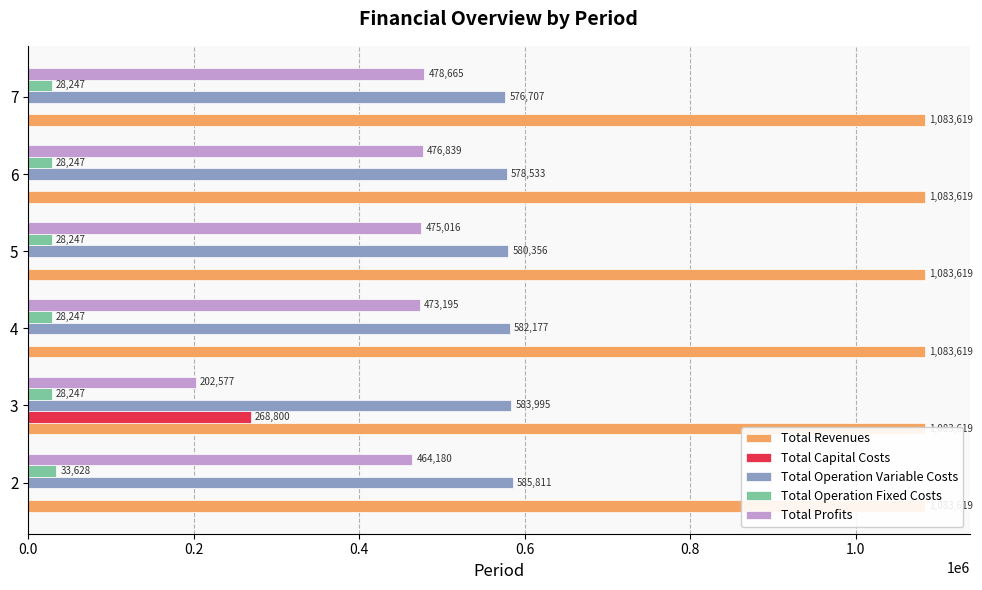

Is the value of Total Capital Costs at 2 greater than the value of Total Operation Variable Costs at 2?

No